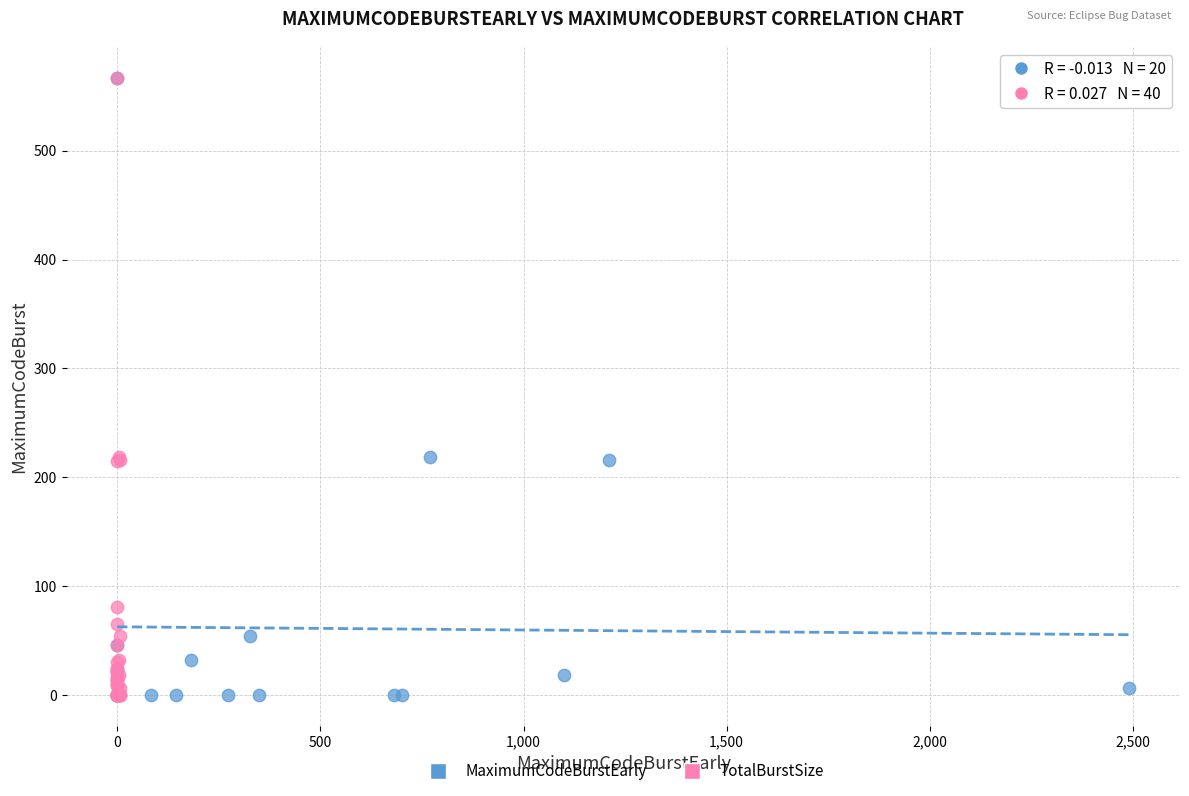

What are all the series names shown in the legend?

MaximumCodeBurstEarly, TotalBurstSize